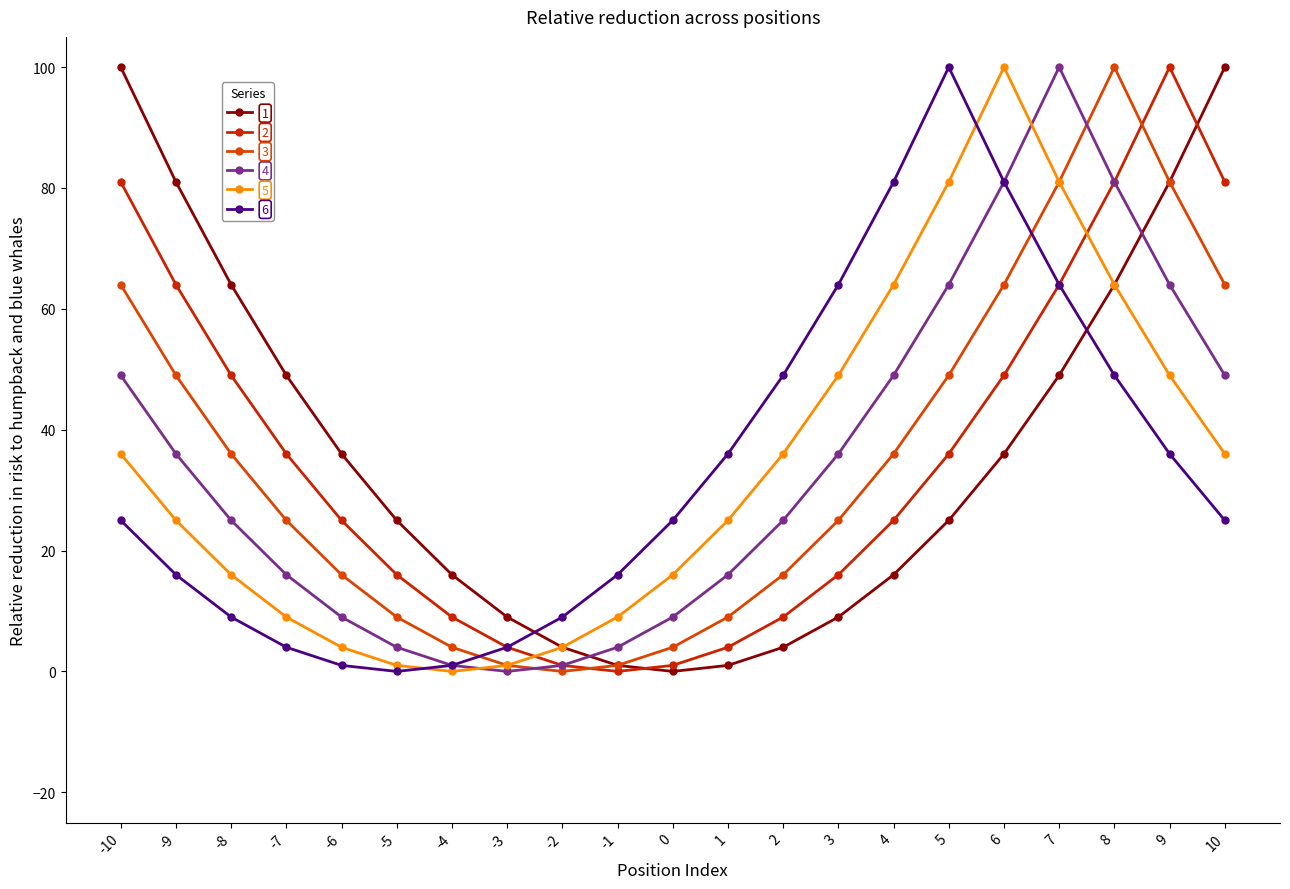

How many lines are shown in the chart?

6